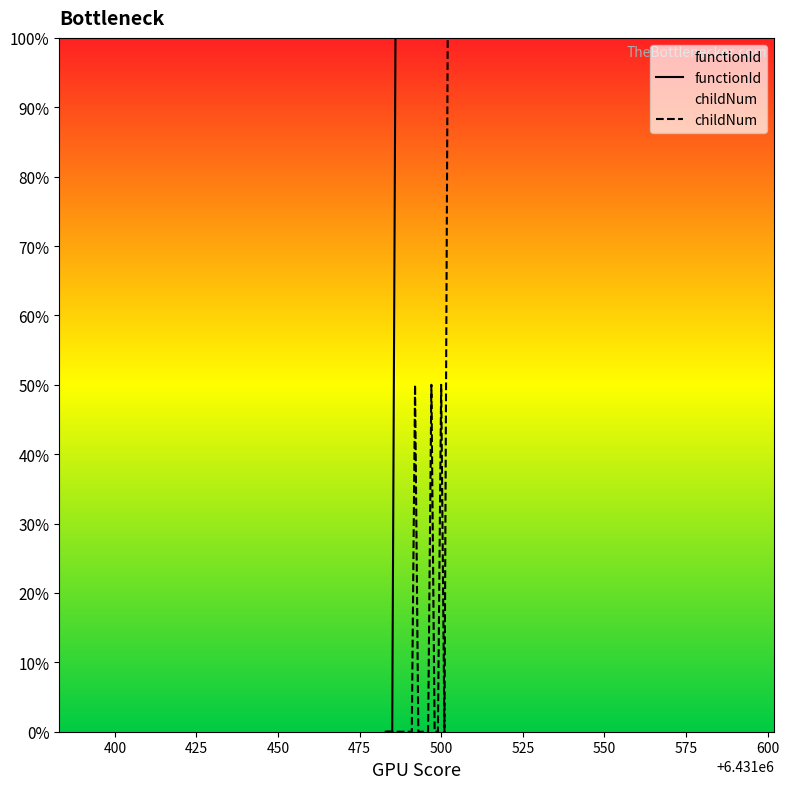

Reading right to left, list all the values displayed in this chart.

functionId: 100.0	100.0	100.0	100.0	100.0	100.0	100.0	100.0	100.0	100.0	100.0	100.0	100.0	100.0	100.0	100.0	100.0	0.0	0.0	0.0
childNum: 100.0	0.0	50.0	0.0	0.0	50.0	0.0	0.0	0.0	0.0	50.0	0.0	0.0	0.0	0.0	0.0	0.0	0.0	0.0	0.0